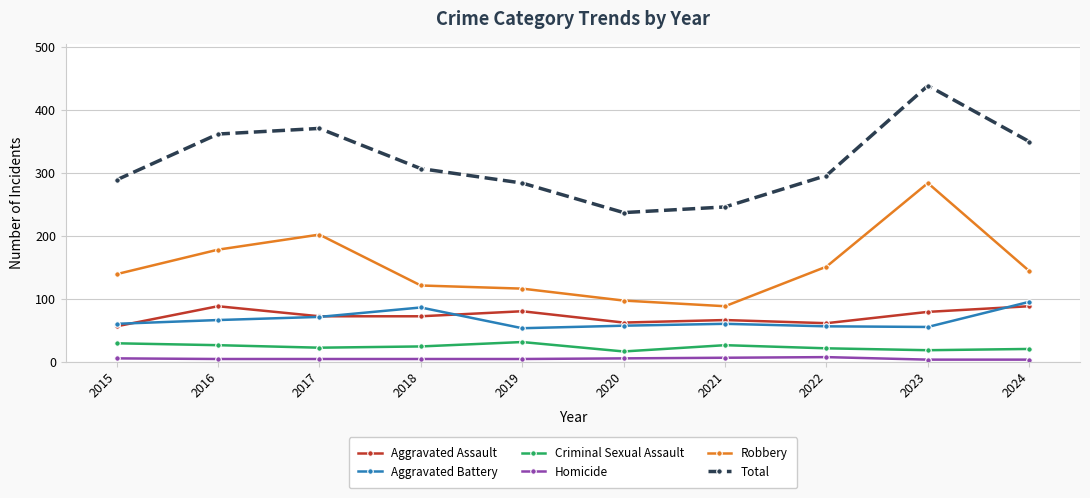

What is the highest value of the Aggravated Battery series?

95